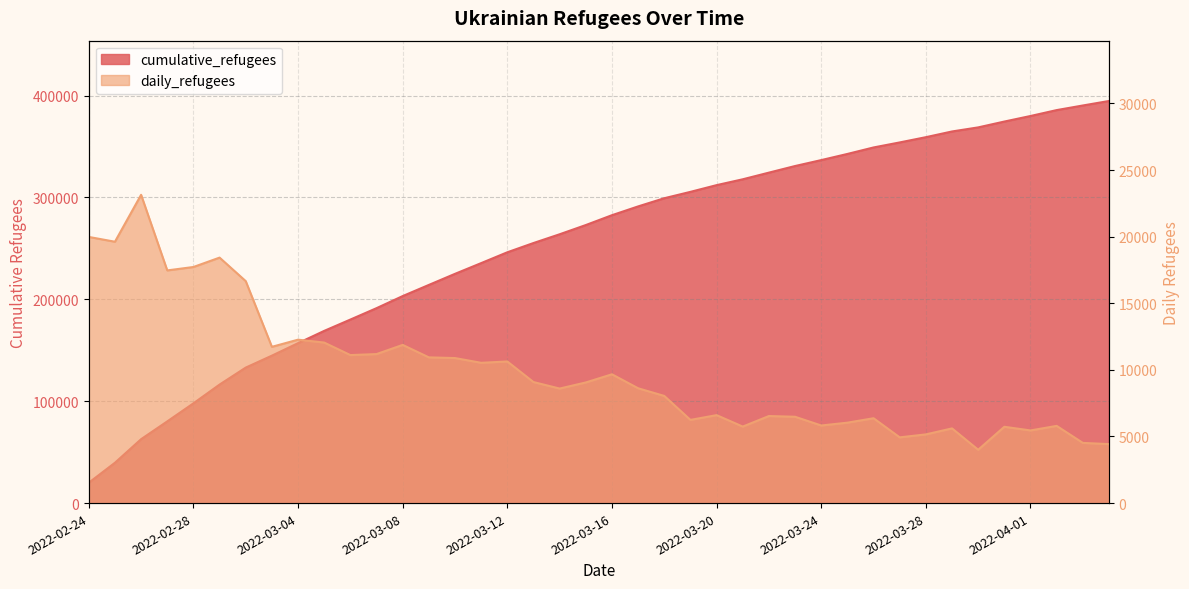

Between 2022-03-25 and 2022-03-03, which is larger?

2022-03-25